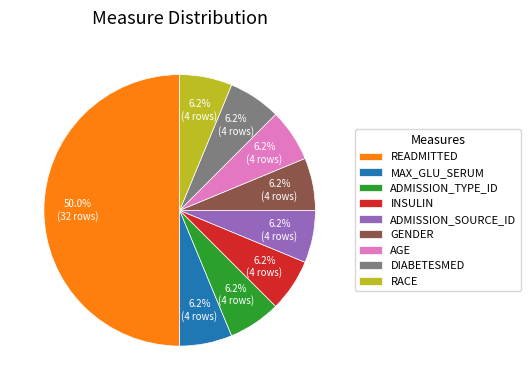

Combined, do INSULIN and DIABETESMED account for over 50%?

No